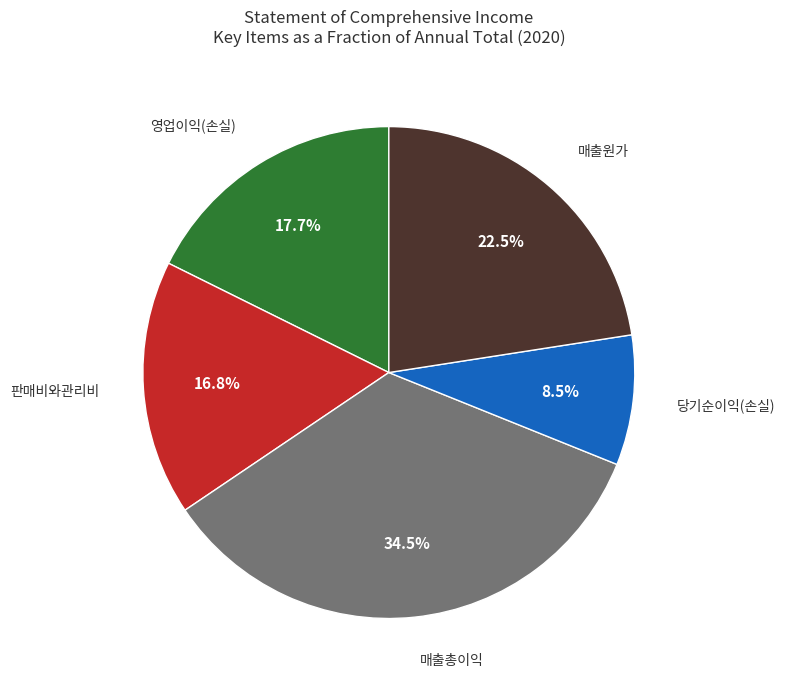

Does any single category account for the majority?

No